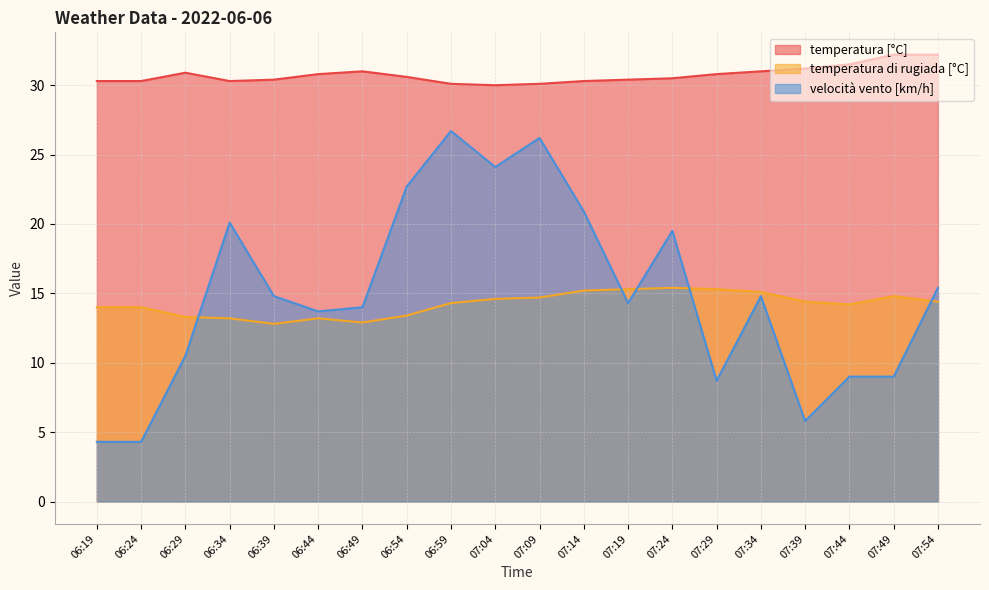

List the series in order of their peak value, highest first.

temperatura [°C], velocità vento [km/h], temperatura di rugiada [°C]